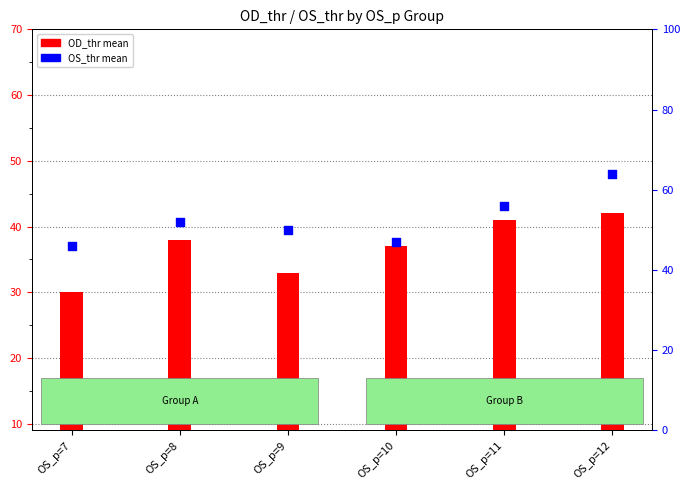

Which series reaches the maximum Y coordinate?

OS_thr mean